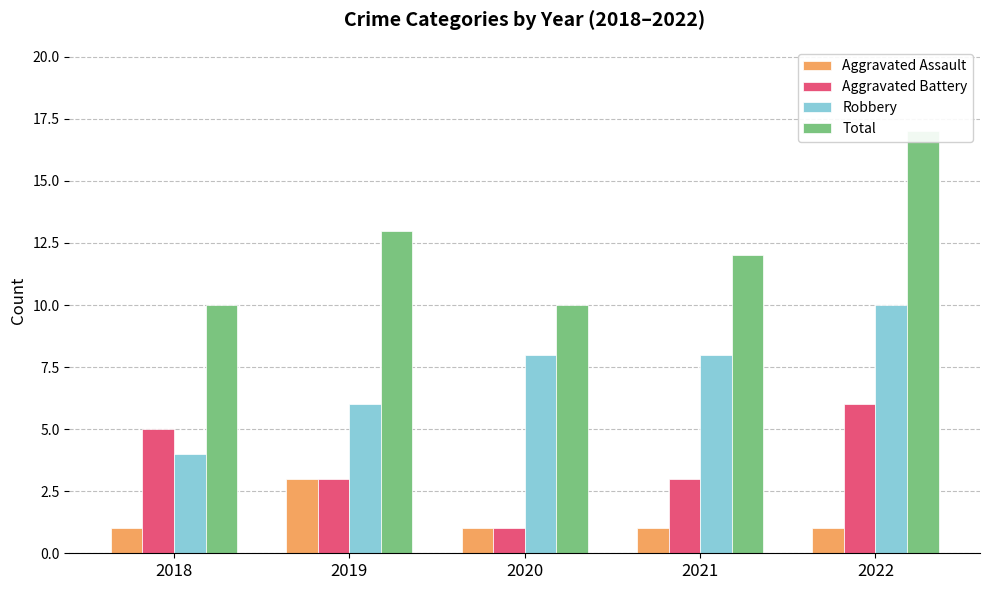

Reading right to left, list all the values displayed in this chart.

Aggravated Assault: 1	1	1	3	1
Aggravated Battery: 6	3	1	3	5
Robbery: 10	8	8	6	4
Total: 17	12	10	13	10